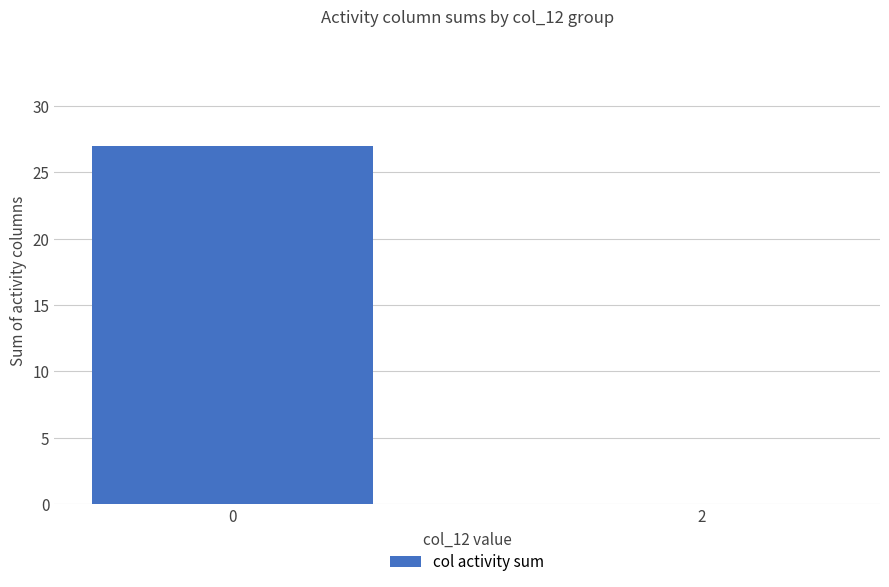

How many values are between 0 and 27?

2